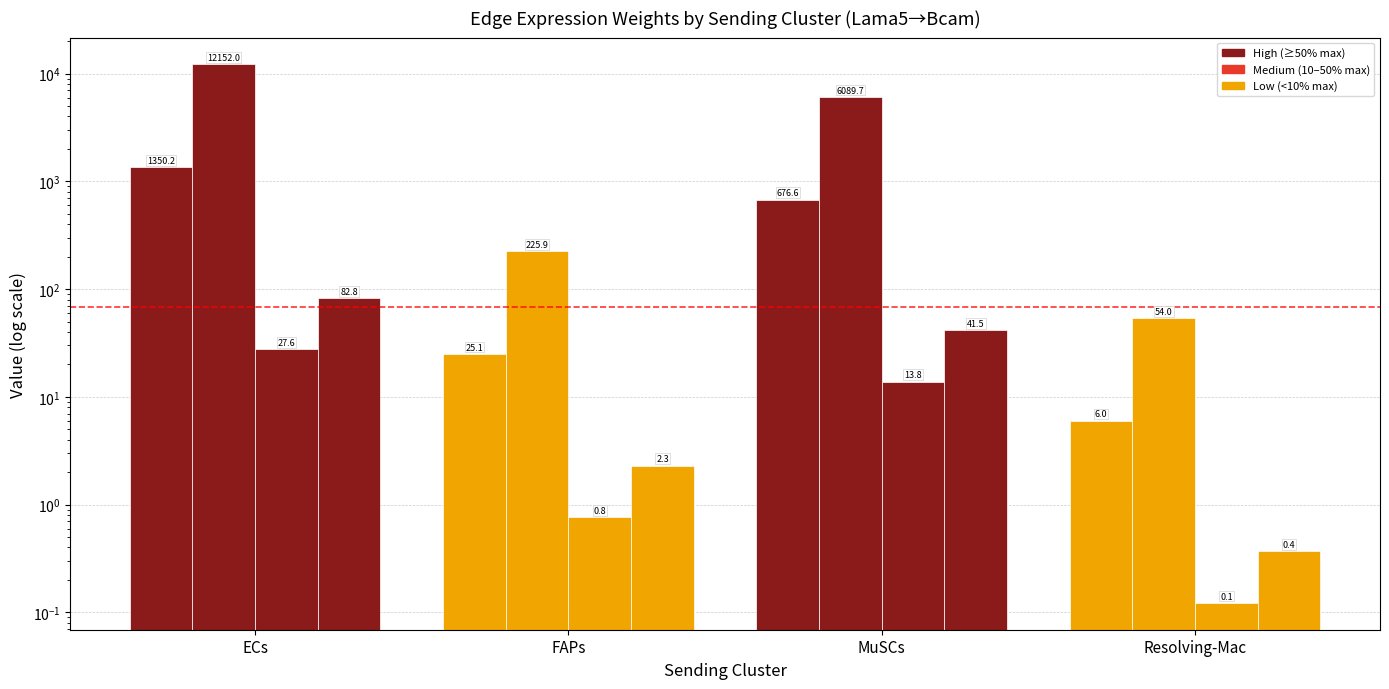

What is the difference between the Ligand total expression value values at MuSCs and FAPs?

39.2